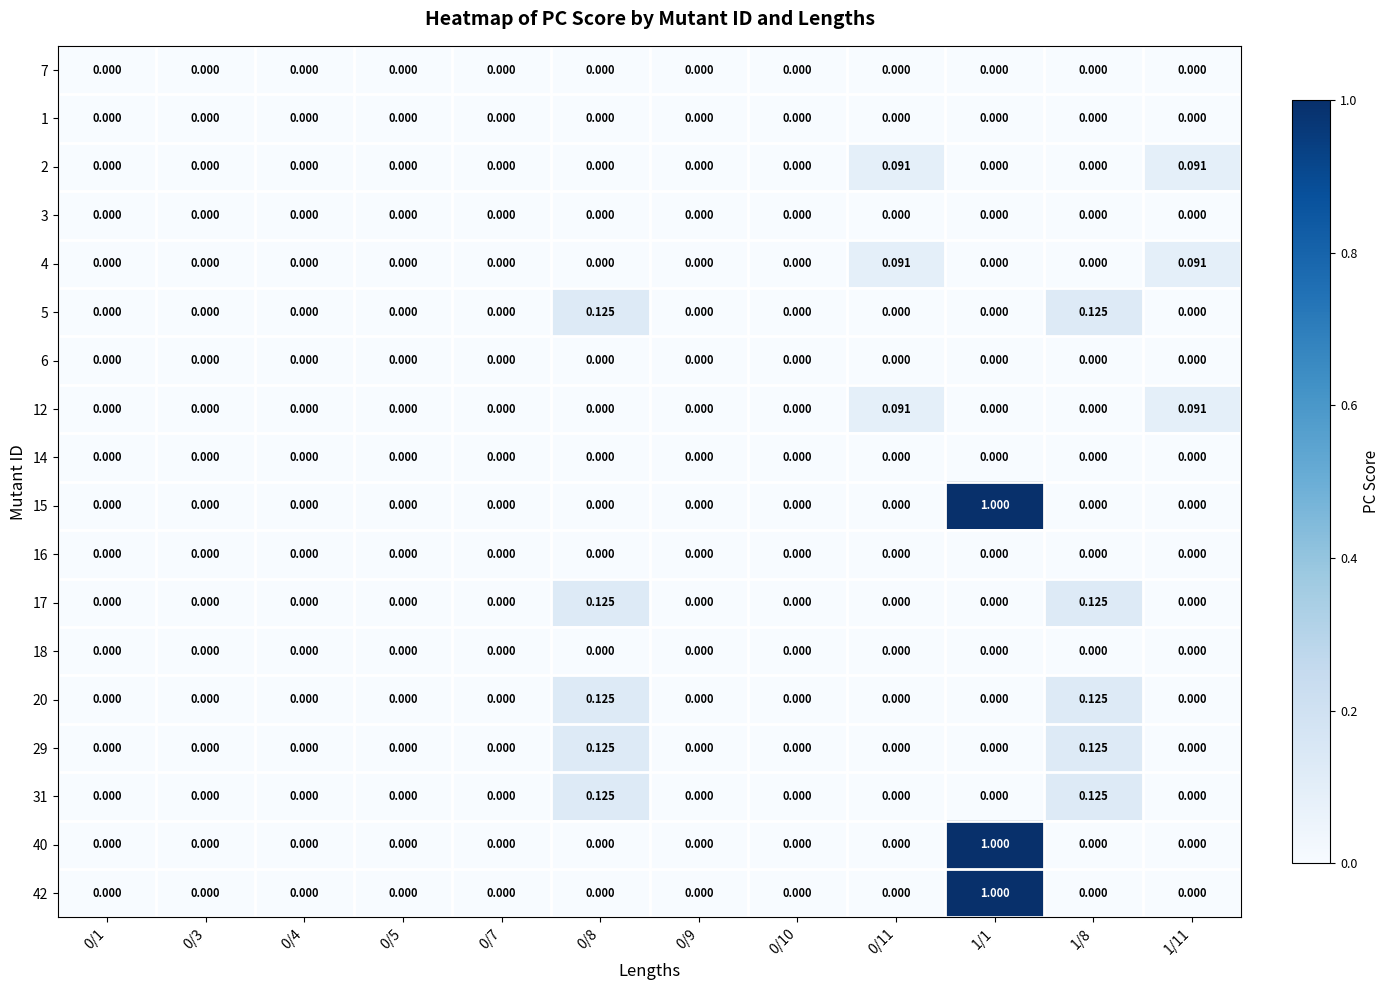

Is the value of 16 at 0/7 greater than the value of 17 at 1/8?

No